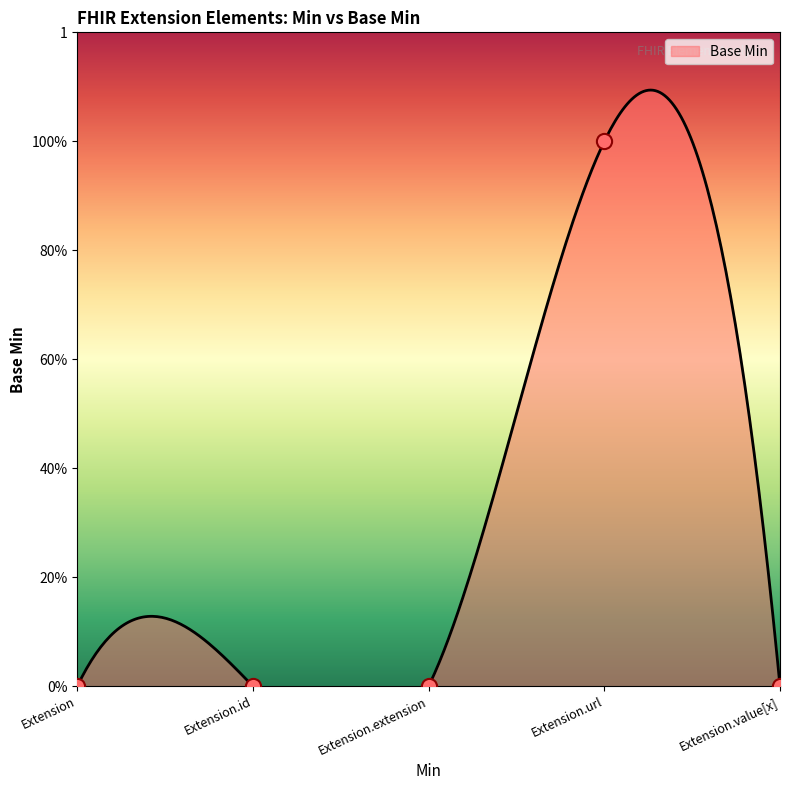

Between Extension and Extension.url, which is larger?

Extension.url